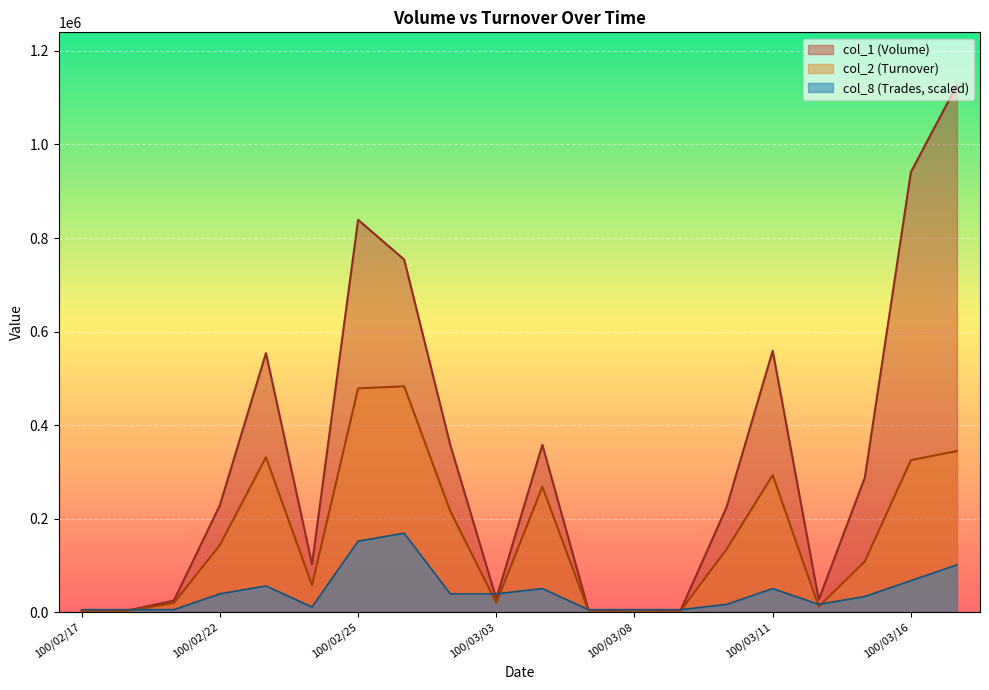

What is the approximate value of col_8 at 100/03/16?

67620.0